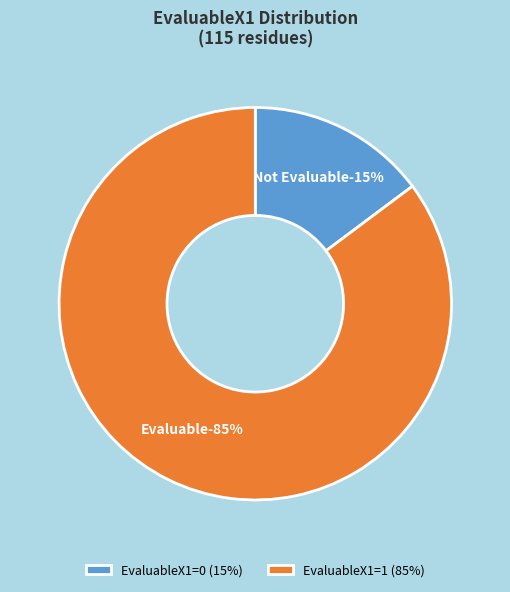

What percentage is the EvaluableX1=1 slice, to the nearest percent?

85%